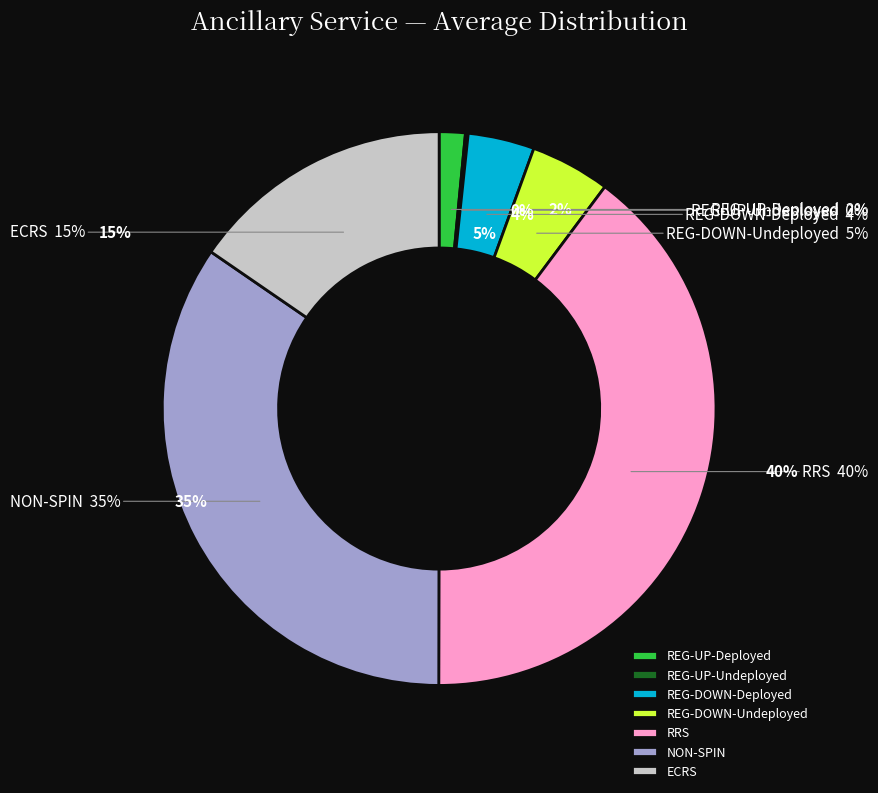

The 2710 slice represents 16% of the pie. True or false?

False